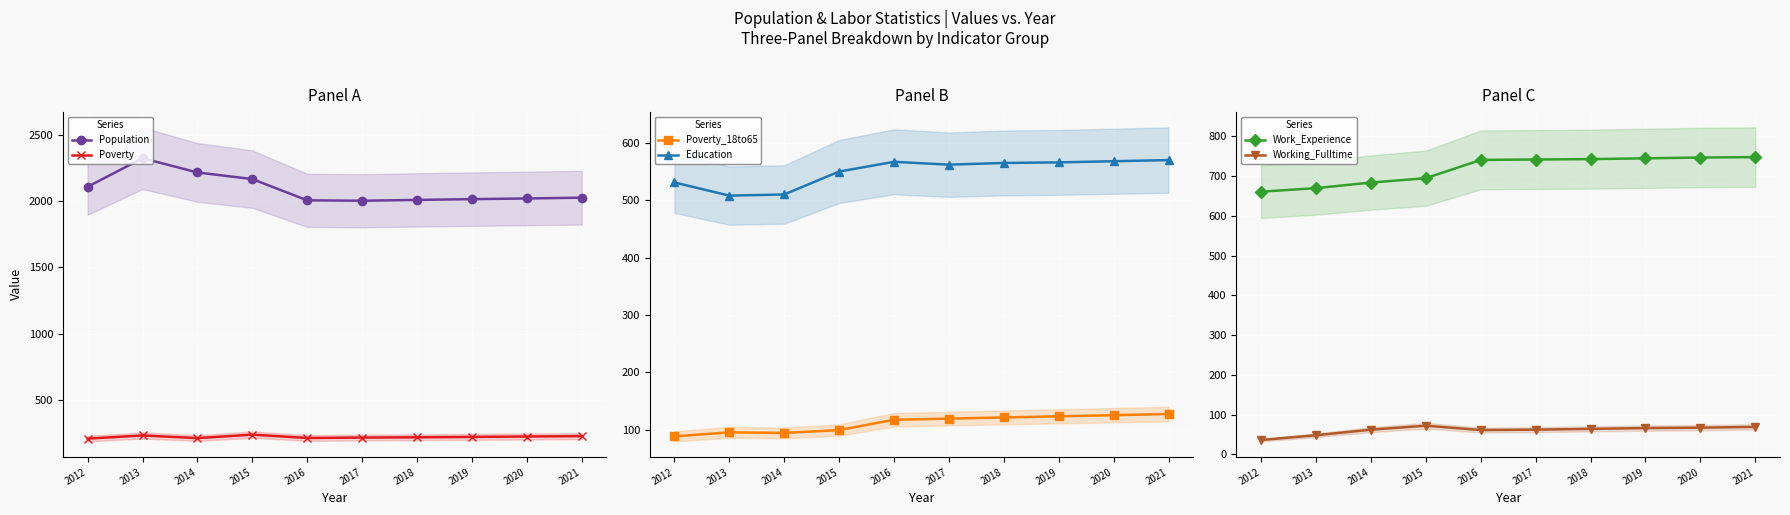

In Poverty, how many points are lower than both neighbors (excluding endpoints)?

2